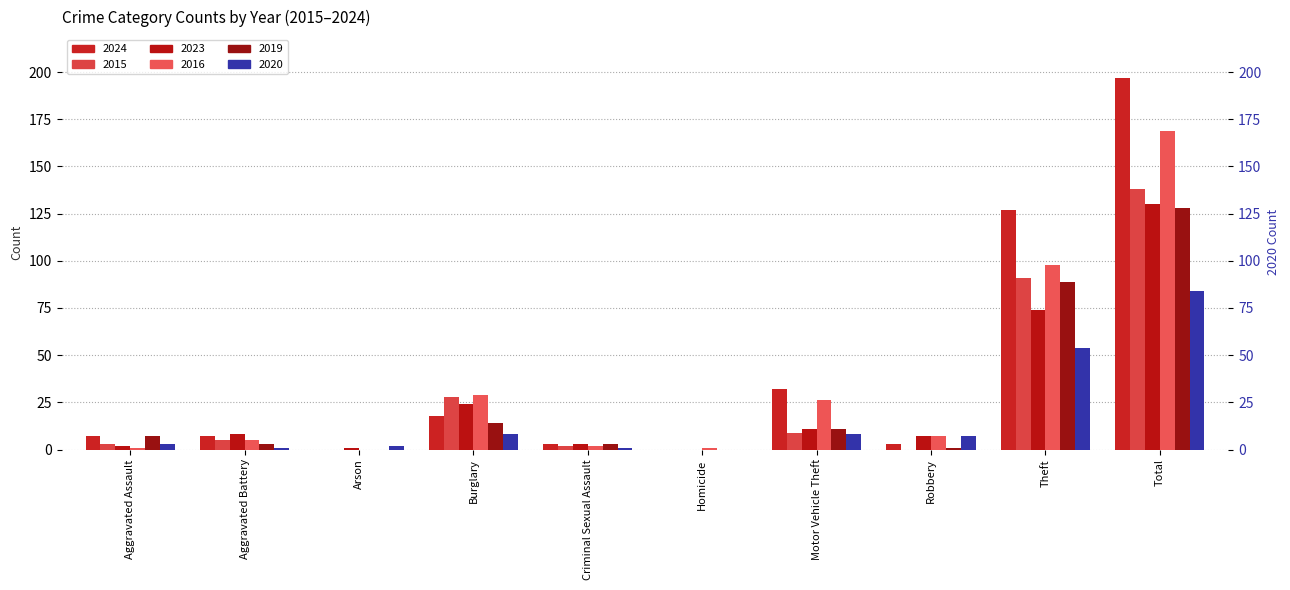

Reading left to right, extract all data points from this chart.

2024: Aggravated Assault=7	Aggravated Battery=7	Arson=0	Burglary=18	Criminal Sexual Assault=3	Homicide=0	Motor Vehicle Theft=32	Robbery=3	Theft=127	Total=197
2015: Aggravated Assault=3	Aggravated Battery=5	Arson=0	Burglary=28	Criminal Sexual Assault=2	Homicide=0	Motor Vehicle Theft=9	Robbery=0	Theft=91	Total=138
2023: Aggravated Assault=2	Aggravated Battery=8	Arson=1	Burglary=24	Criminal Sexual Assault=3	Homicide=0	Motor Vehicle Theft=11	Robbery=7	Theft=74	Total=130
2016: Aggravated Assault=1	Aggravated Battery=5	Arson=0	Burglary=29	Criminal Sexual Assault=2	Homicide=1	Motor Vehicle Theft=26	Robbery=7	Theft=98	Total=169
2019: Aggravated Assault=7	Aggravated Battery=3	Arson=0	Burglary=14	Criminal Sexual Assault=3	Homicide=0	Motor Vehicle Theft=11	Robbery=1	Theft=89	Total=128
2020: Aggravated Assault=3	Aggravated Battery=1	Arson=2	Burglary=8	Criminal Sexual Assault=1	Homicide=0	Motor Vehicle Theft=8	Robbery=7	Theft=54	Total=84